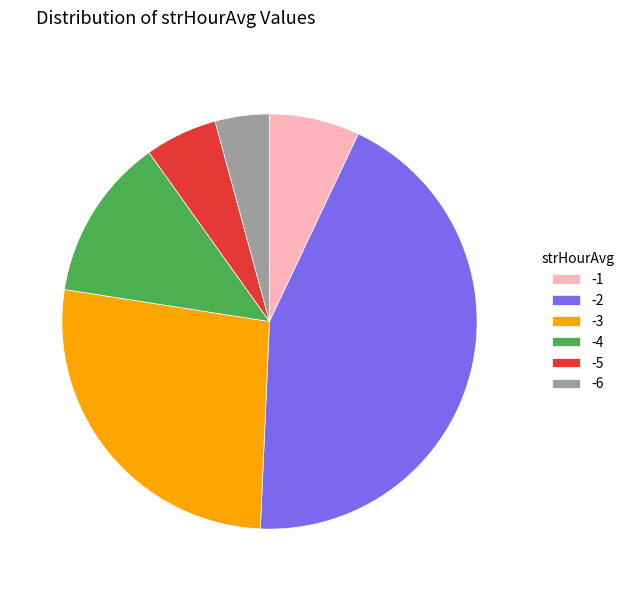

Do -3 and -2 together represent more than half of the pie?

Yes